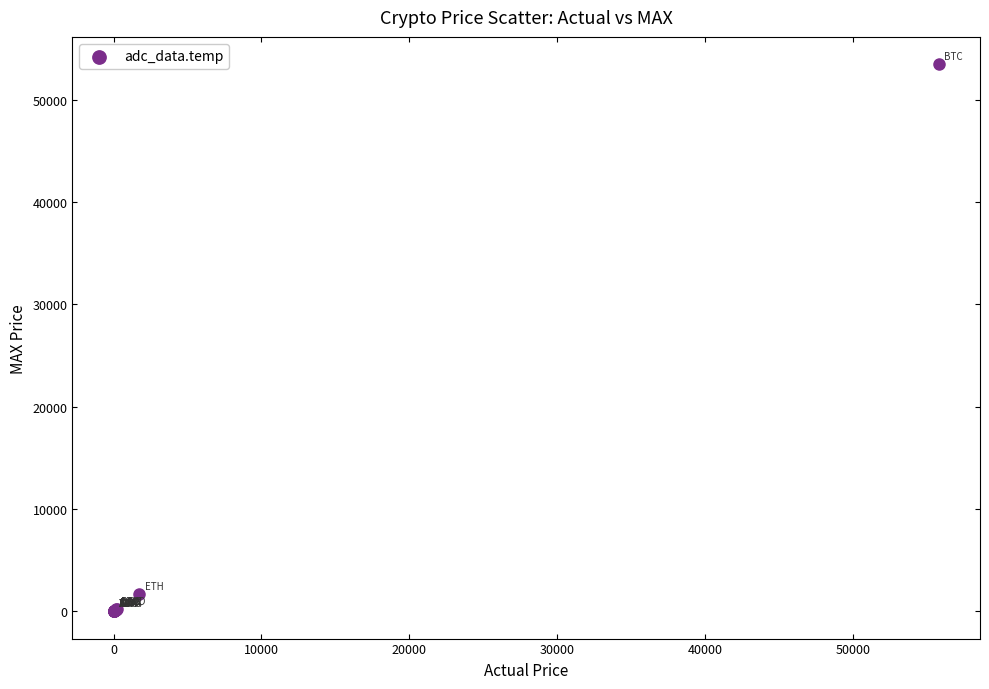

What Y value in the scatter plot is closest to 26738?

1662.8